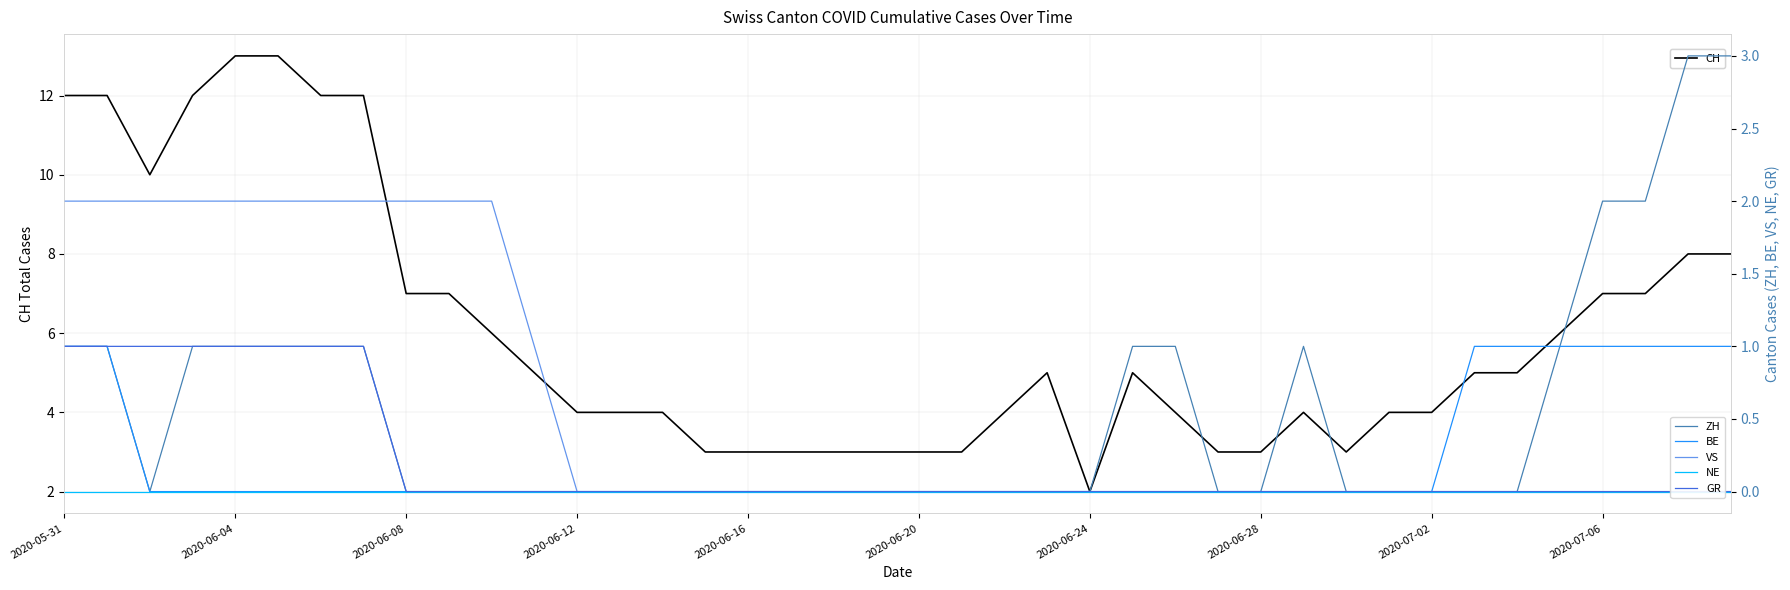

How many data points in GR are above 0?

8